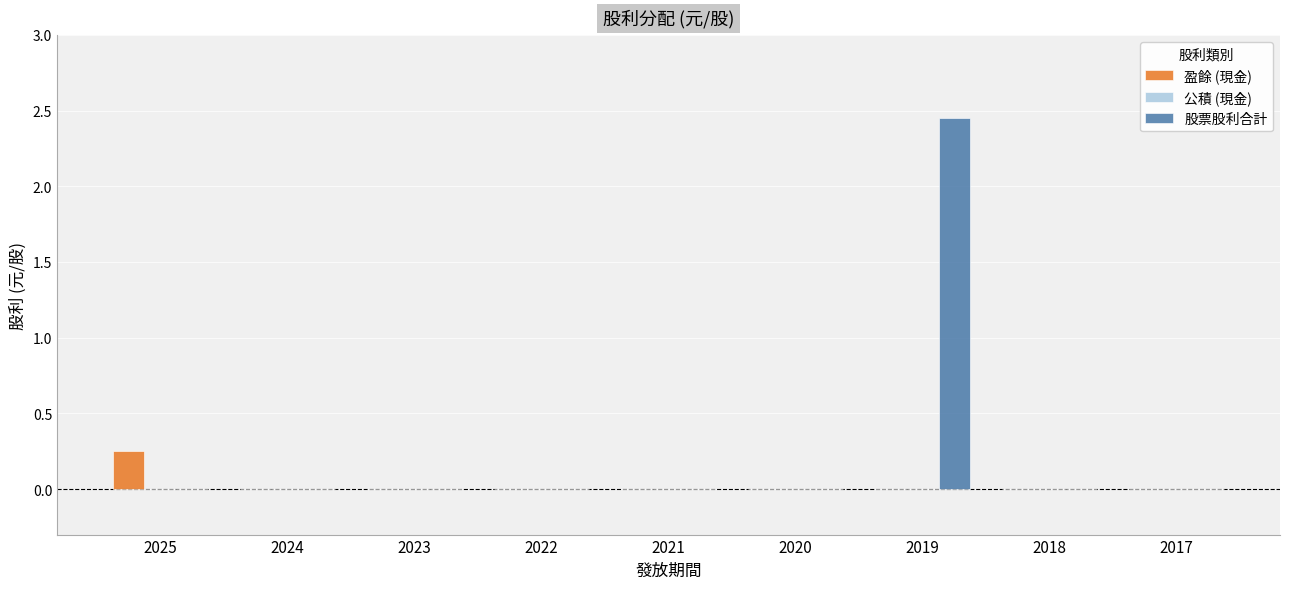

At which category is the sum across all series the highest?

2019